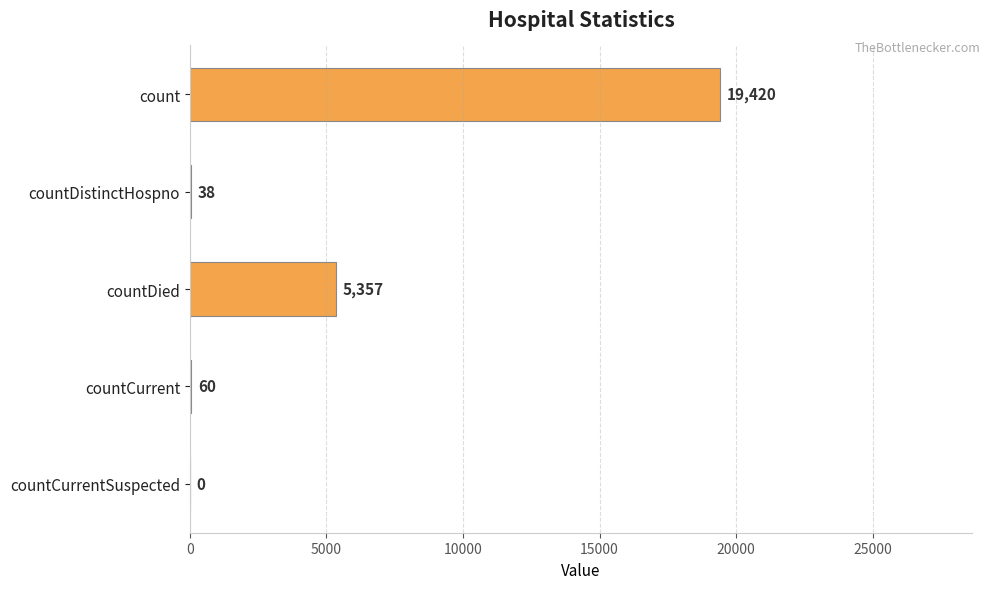

The chart shows a value of 38 at countDistinctHospno. True or false?

True